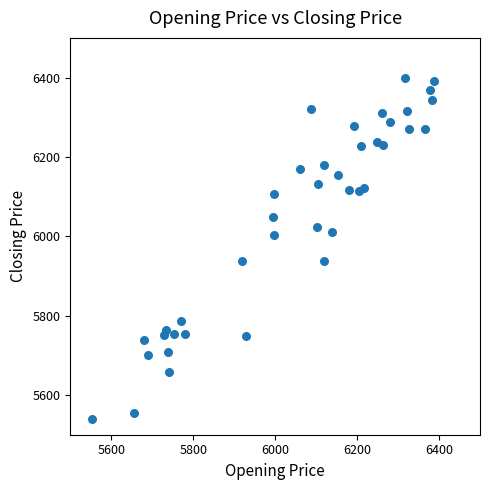

What is the range of X values (max minus min)?

833.0